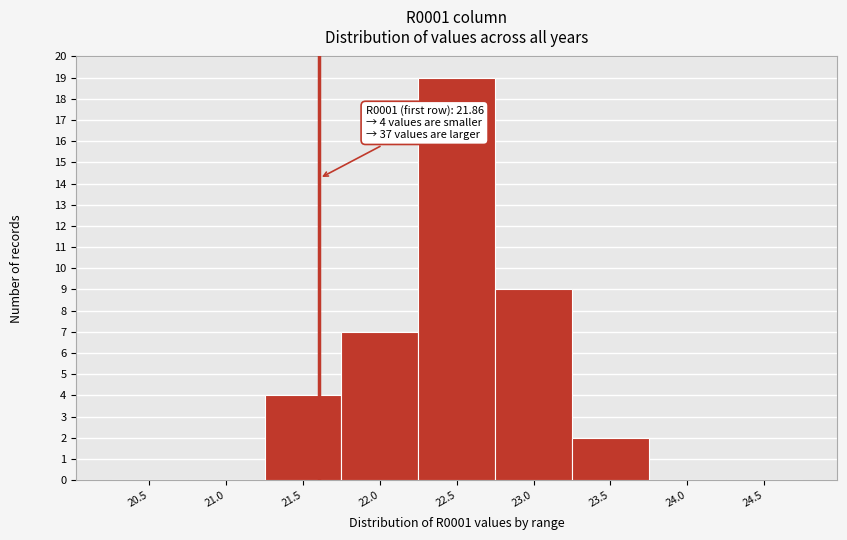

Reading left to right, extract all data points from this chart.

20.5=0	21.0=0	21.5=4	22.0=7	22.5=19	23.0=9	23.5=2	24.0=0	24.5=0